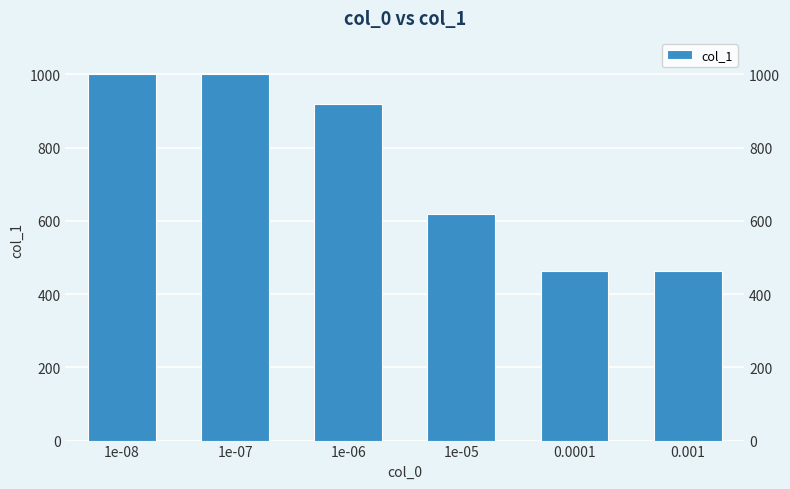

At which category does the chart reach its peak across all series?

1e-08